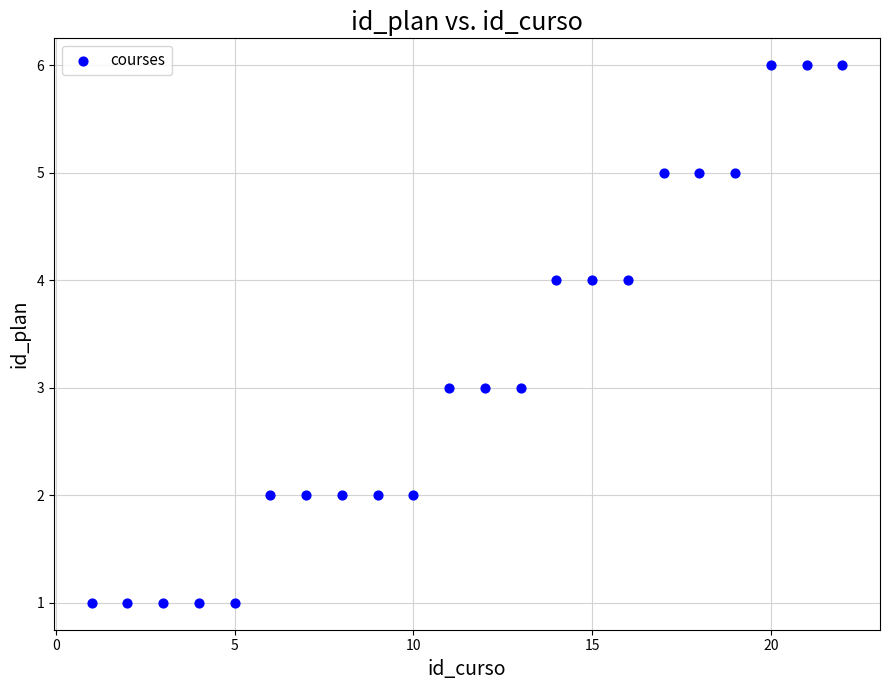

What is the range of X values (max minus min)?

21